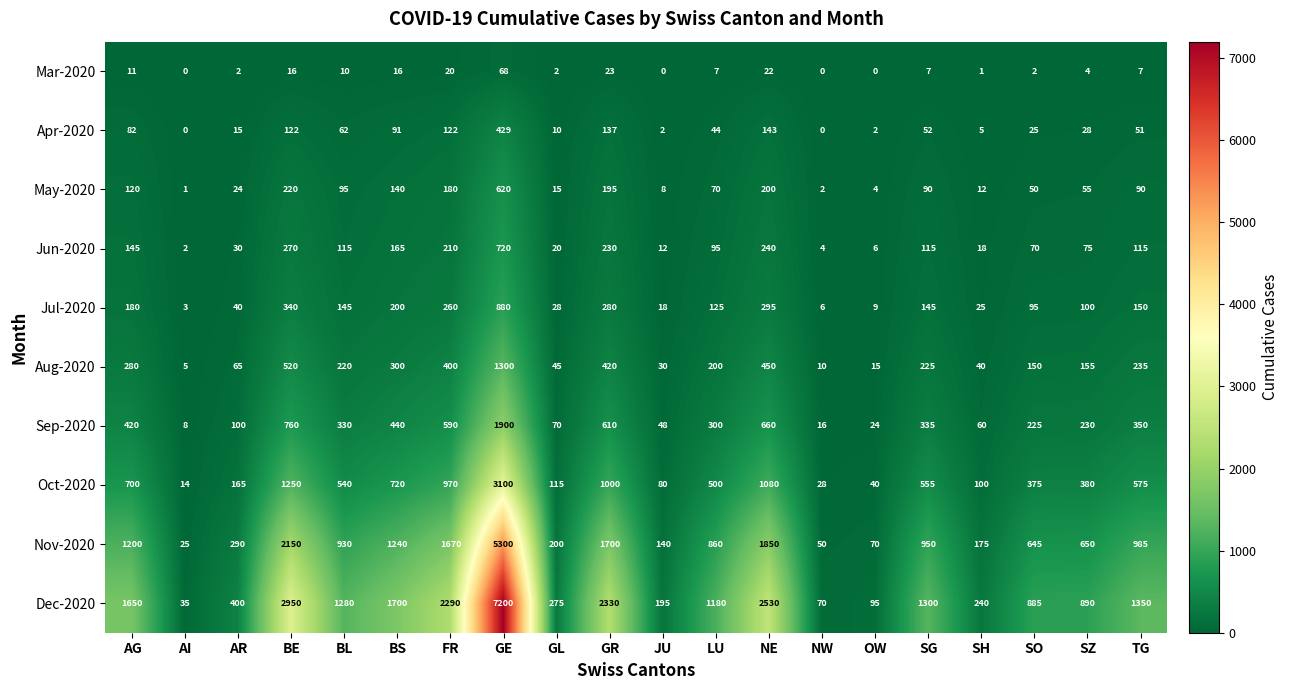

Which series has the widest spread of values?

Dec-2020